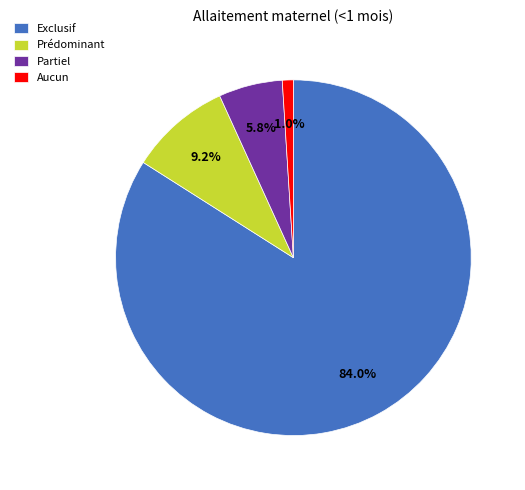

How many segments does this pie chart have?

4